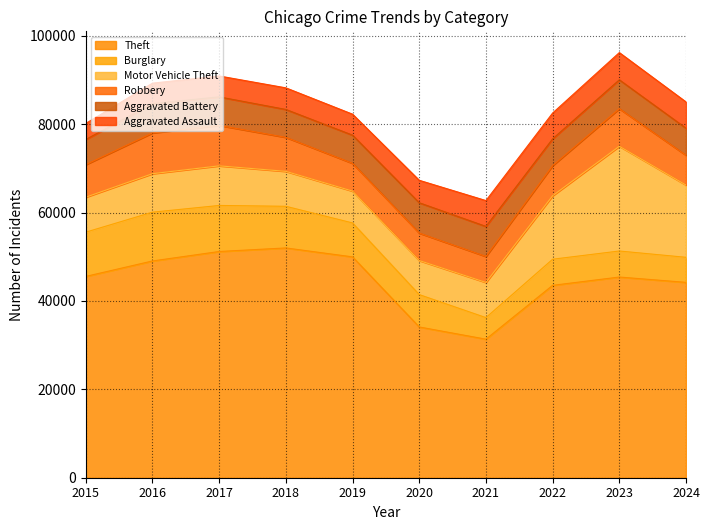

At which label does Motor Vehicle Theft reach its peak?

2023